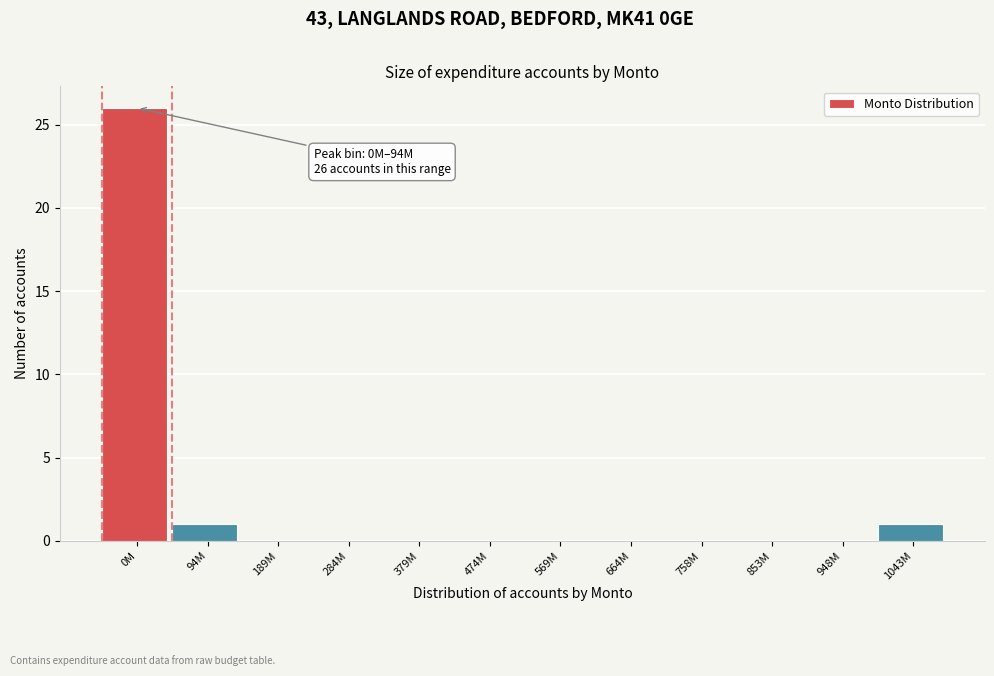

Reading right to left, extract all data points from this chart.

1043M=1	948M=0	853M=0	758M=0	664M=0	569M=0	474M=0	379M=0	284M=0	189M=0	94M=1	0M=26